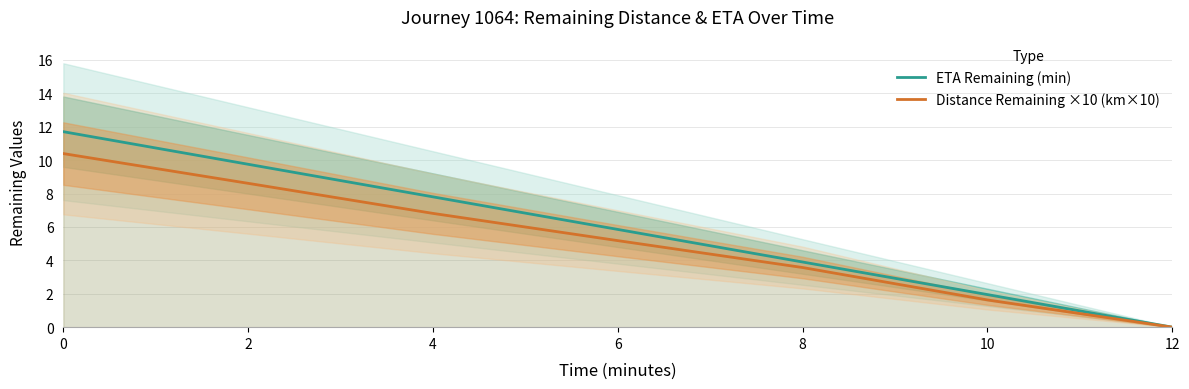

Is it true that ETA Remaining (min) equals 1.3 at 10?

False